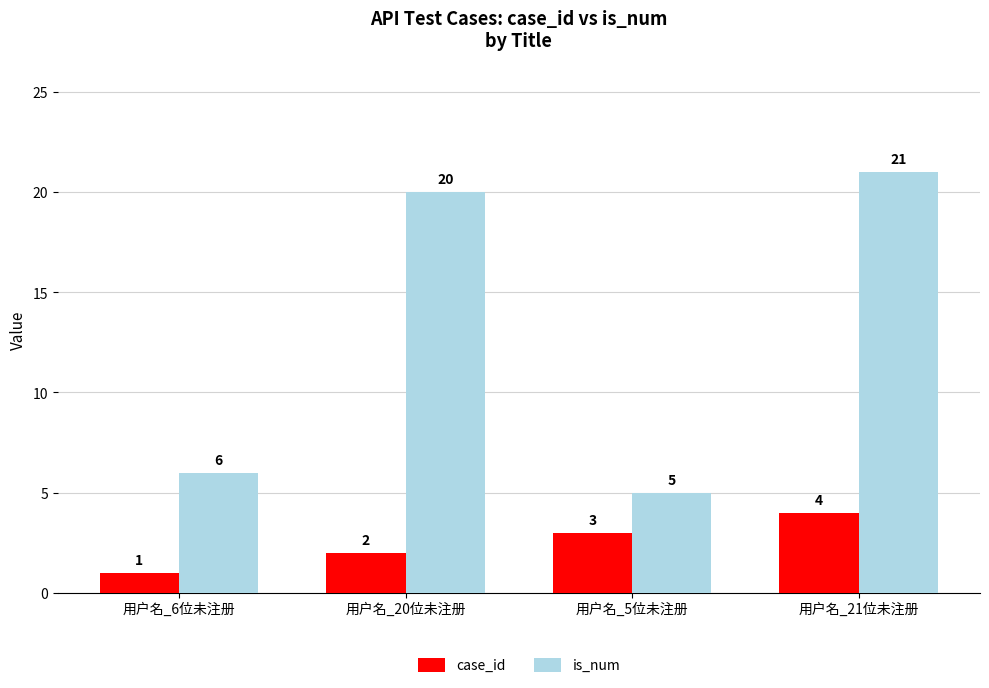

What is the spread (max minus min) of values at 用户名_20位未注册?

18